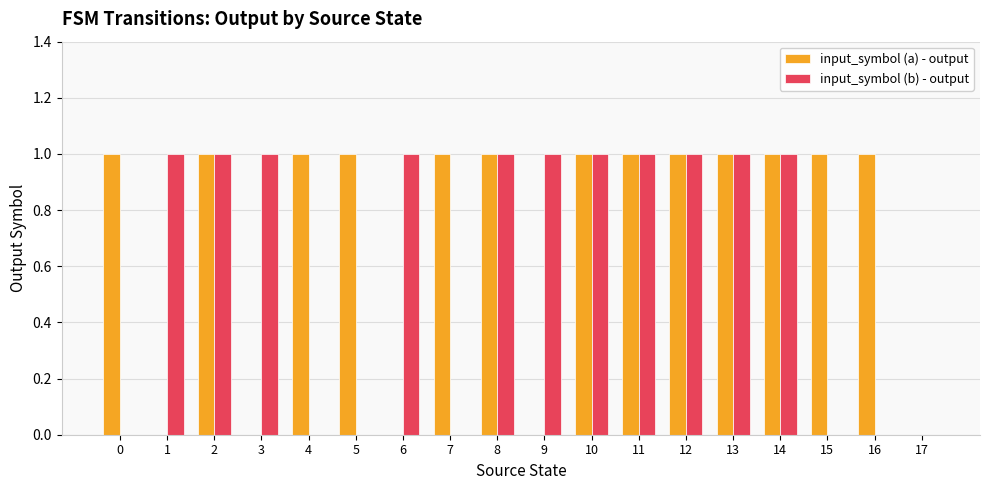

What is the sum of all input_symbol (b) - output values?

11